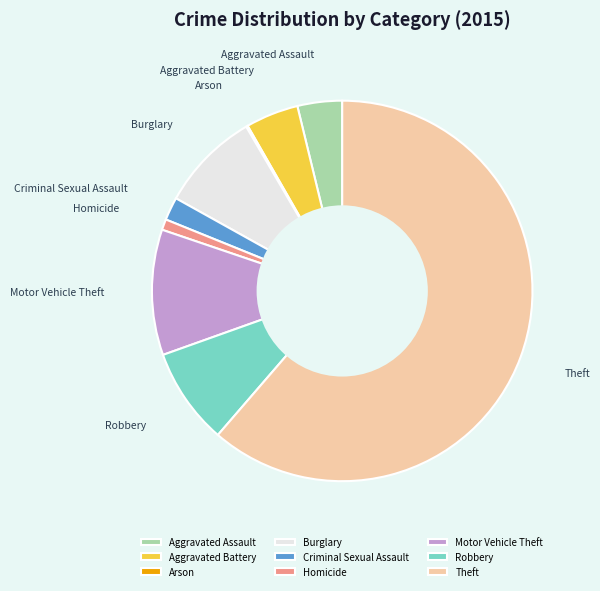

Which slice is the largest?

Theft